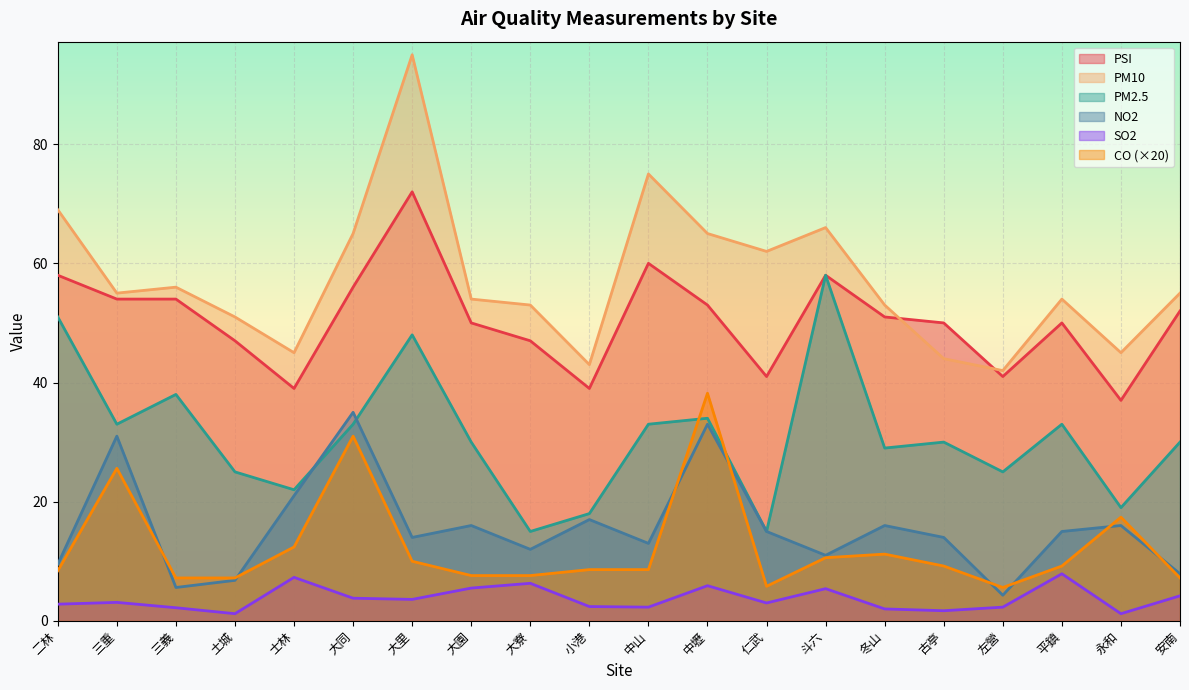

At which category is the sum across all series the highest?

大里